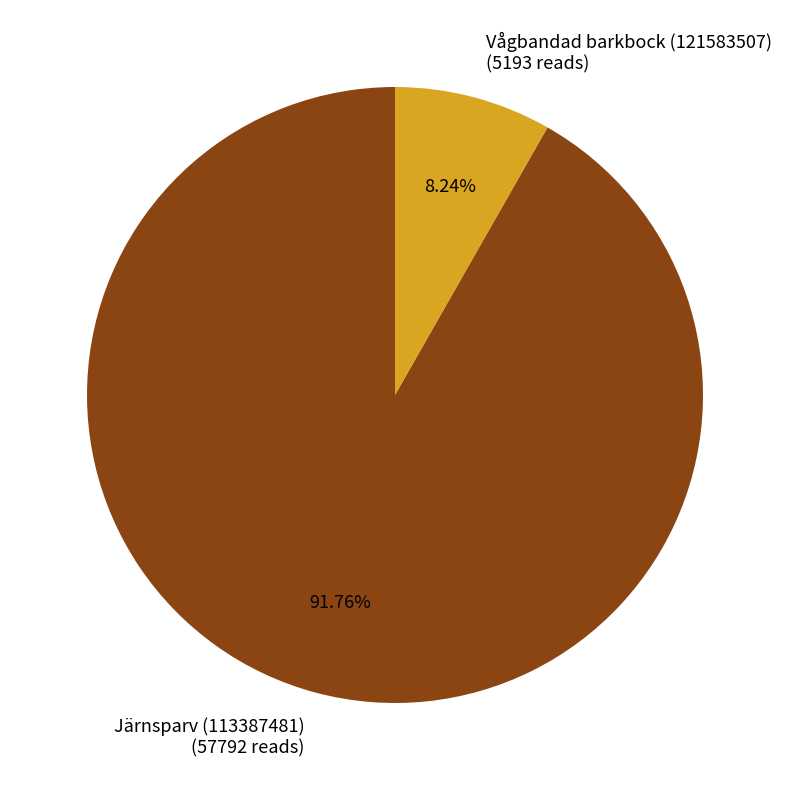

Between Järnsparv (113387481) (57792 reads) and Vågbandad barkbock (121583507) (5193 reads), which is larger?

Järnsparv (113387481) (57792 reads)